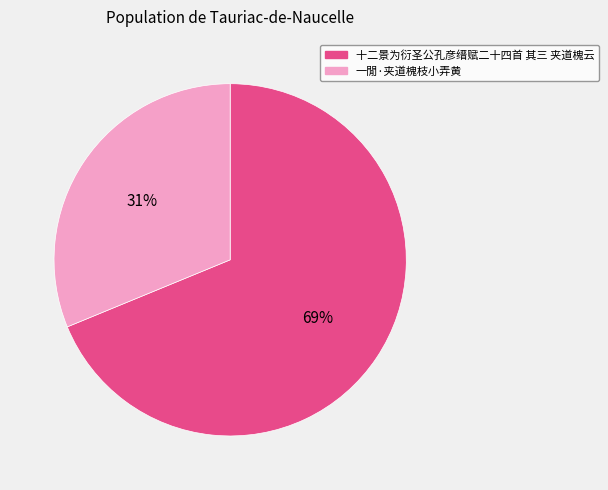

Between 十二景为衍圣公孔彦缙赋二十四首 其三 夹道槐云 and 一閒·夹道槐枝小弄黄, which is larger?

十二景为衍圣公孔彦缙赋二十四首 其三 夹道槐云